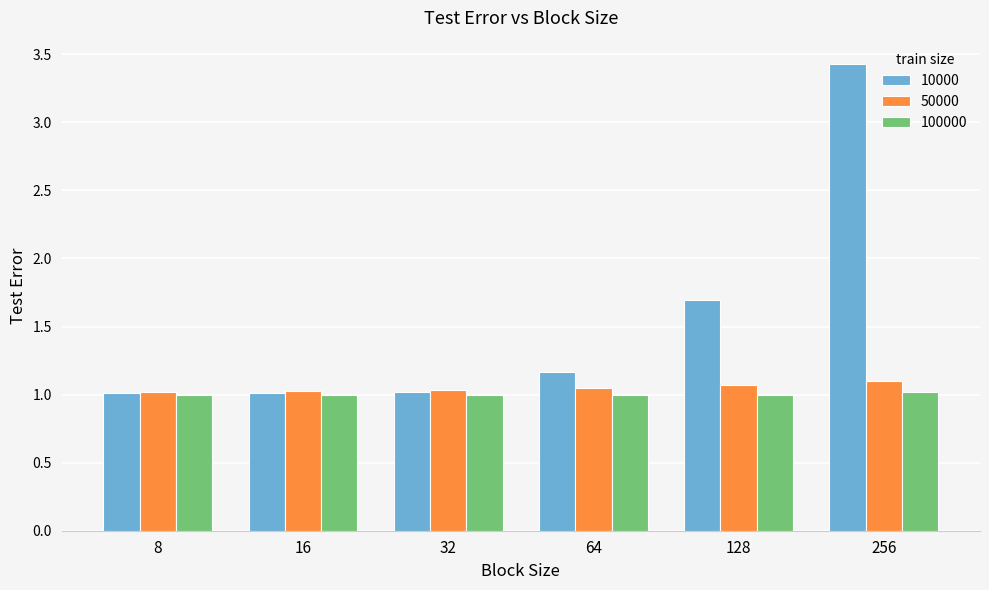

What is the average value of the 100000 series?

1.0